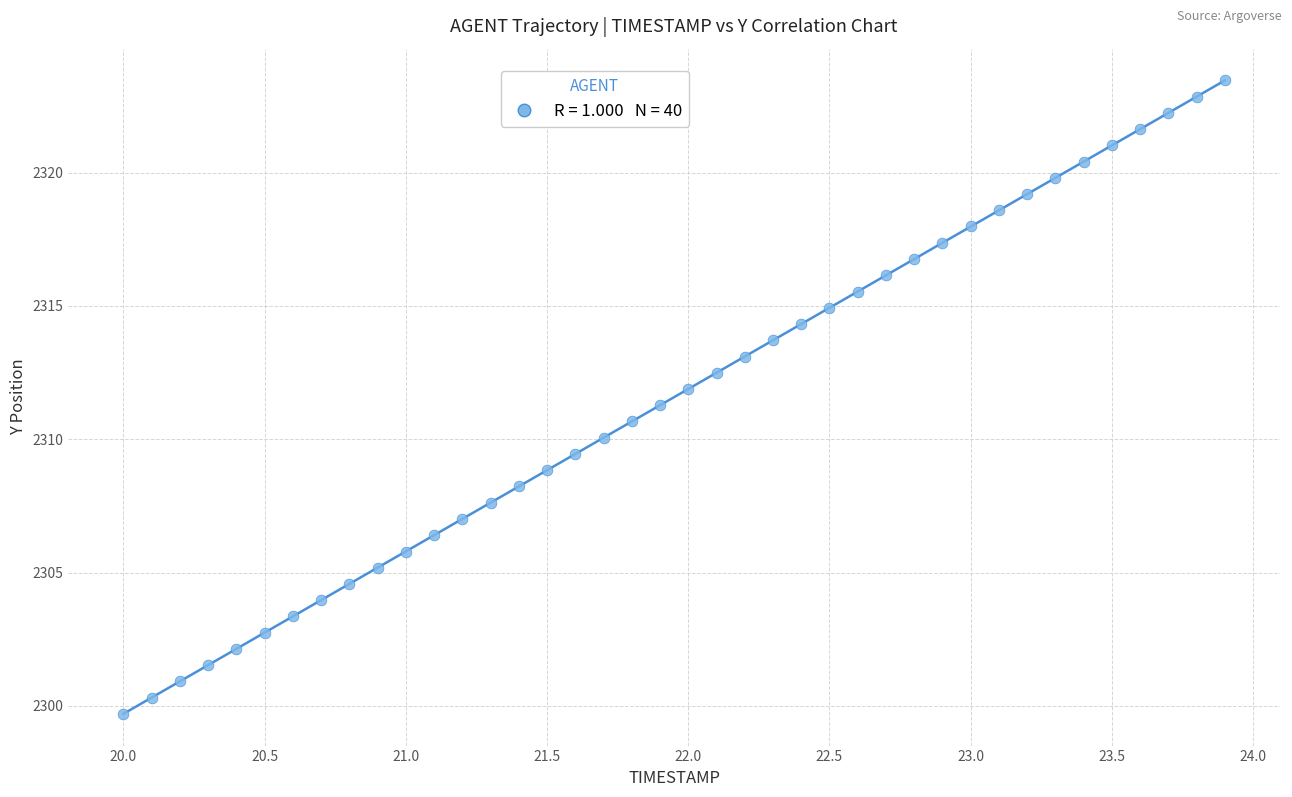

What is the range of Y values (max minus min)?

23.8